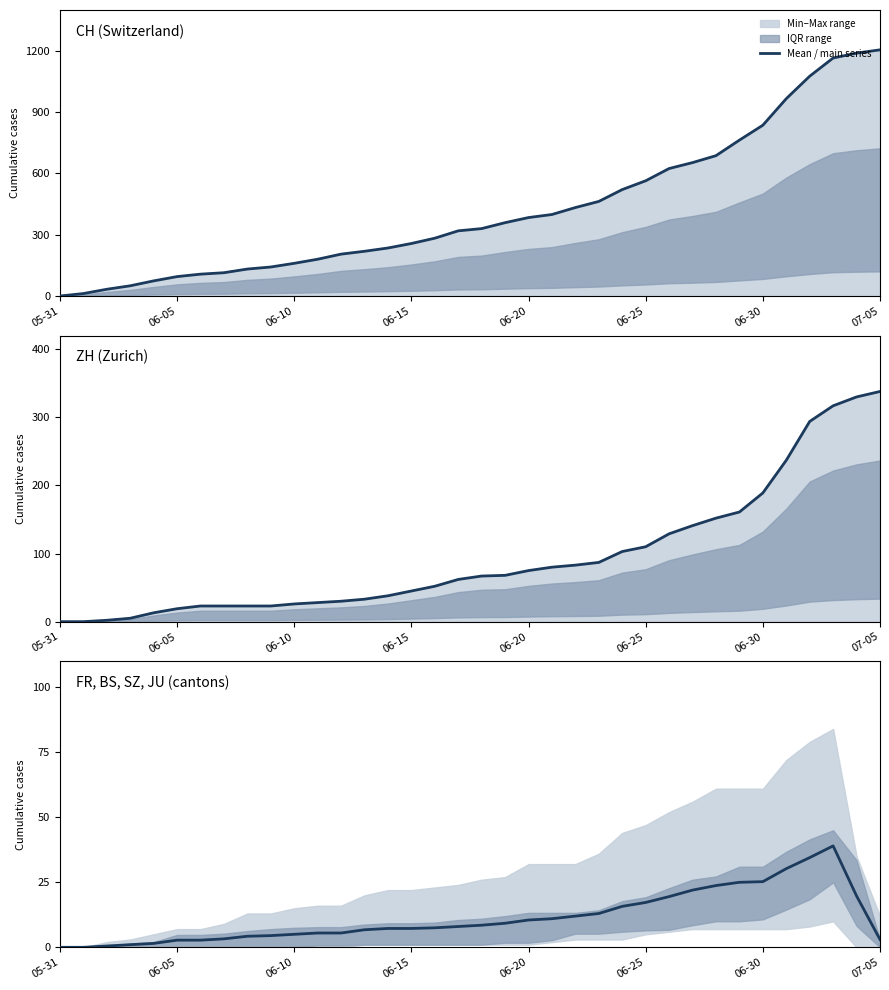

What is the value of the 21st point from the left?

10.5